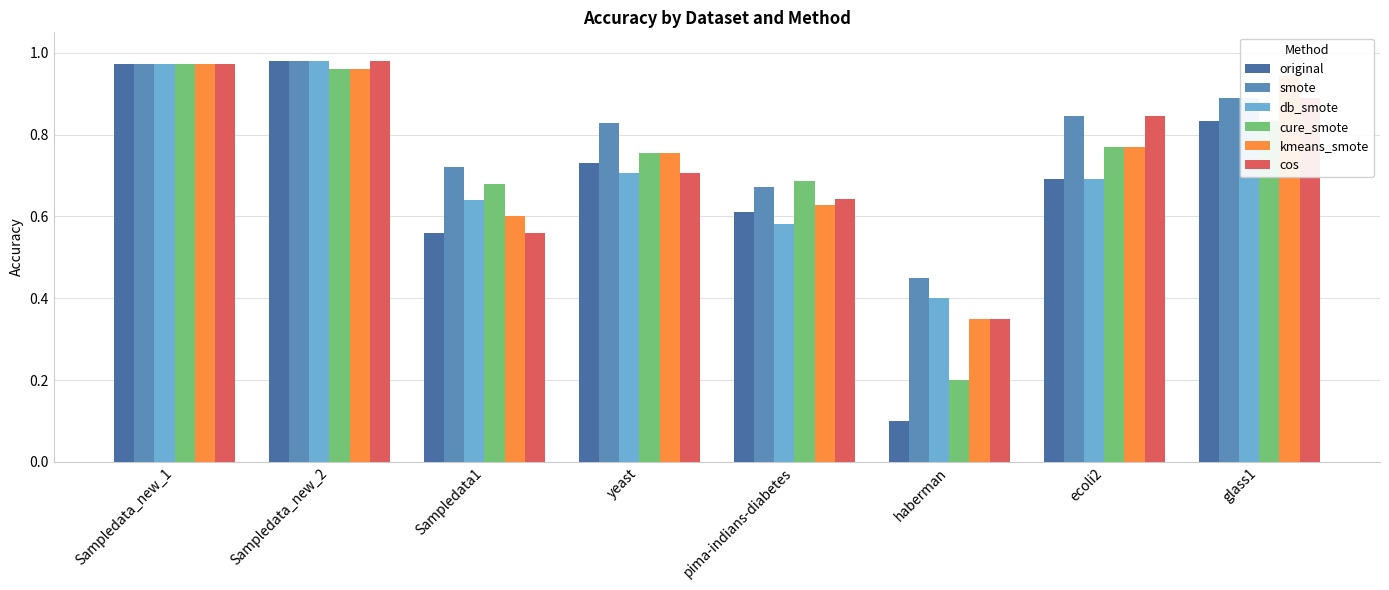

What is the difference between the maximum and minimum values in the kmeans_smote series?

0.6